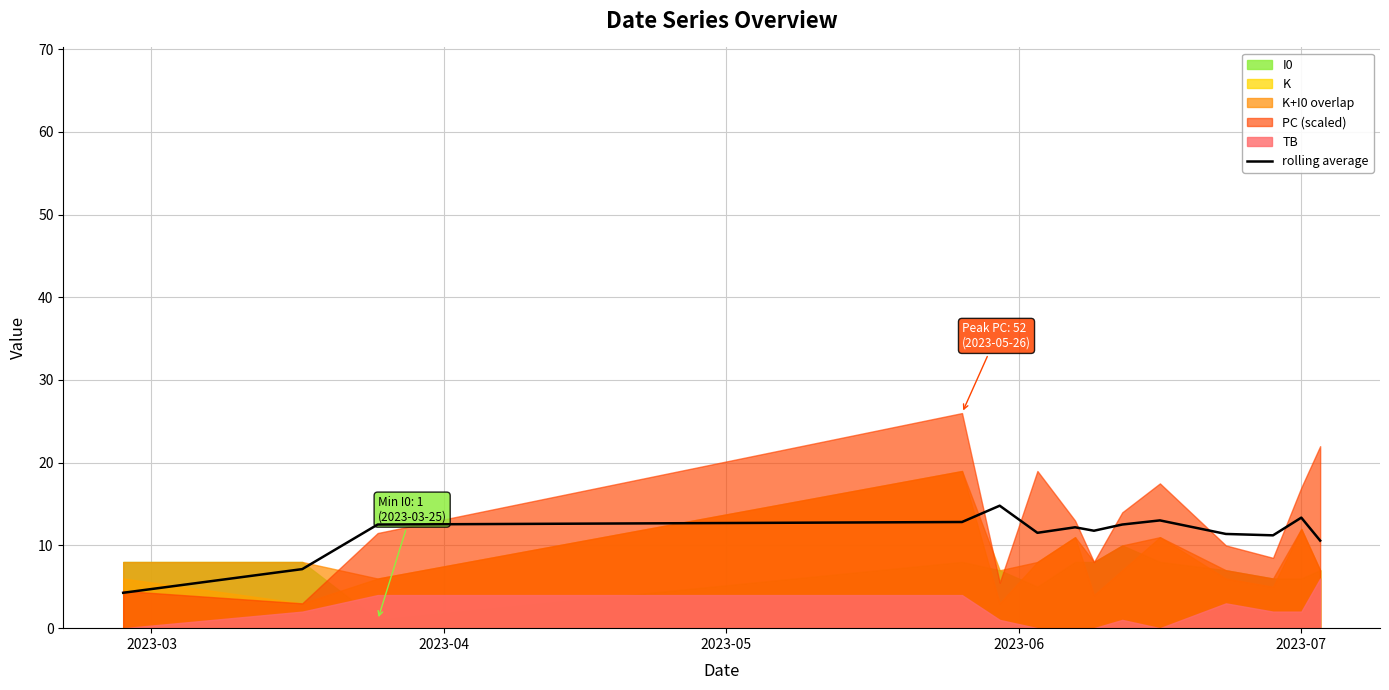

True or false: there are more than 1 points higher than both neighbors.

True